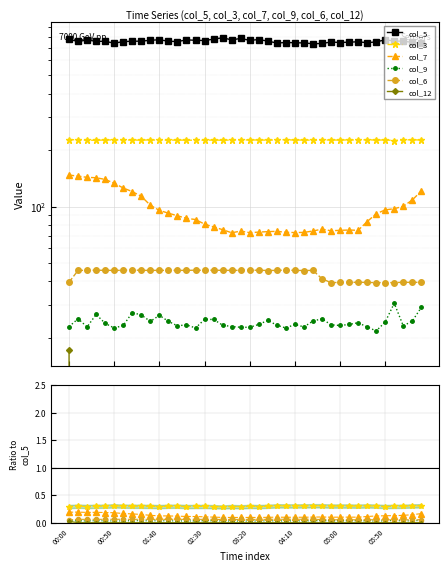

Which series has the largest total across all categories?

col_5